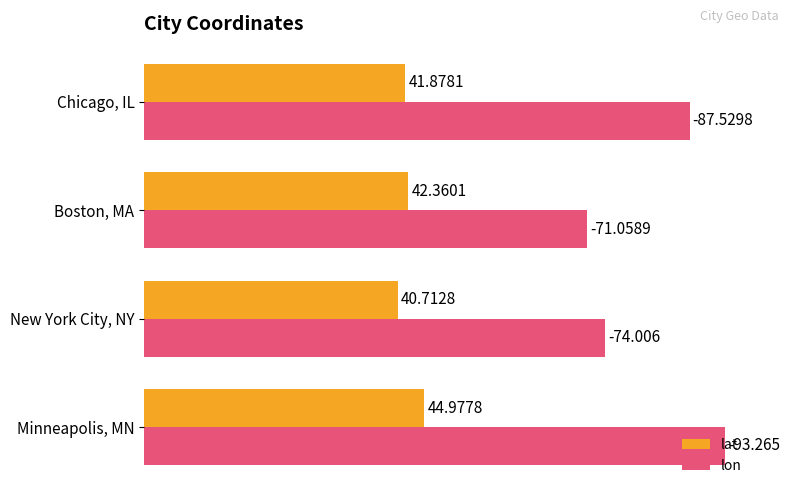

What is the maximum value shown in the chart?

93.3